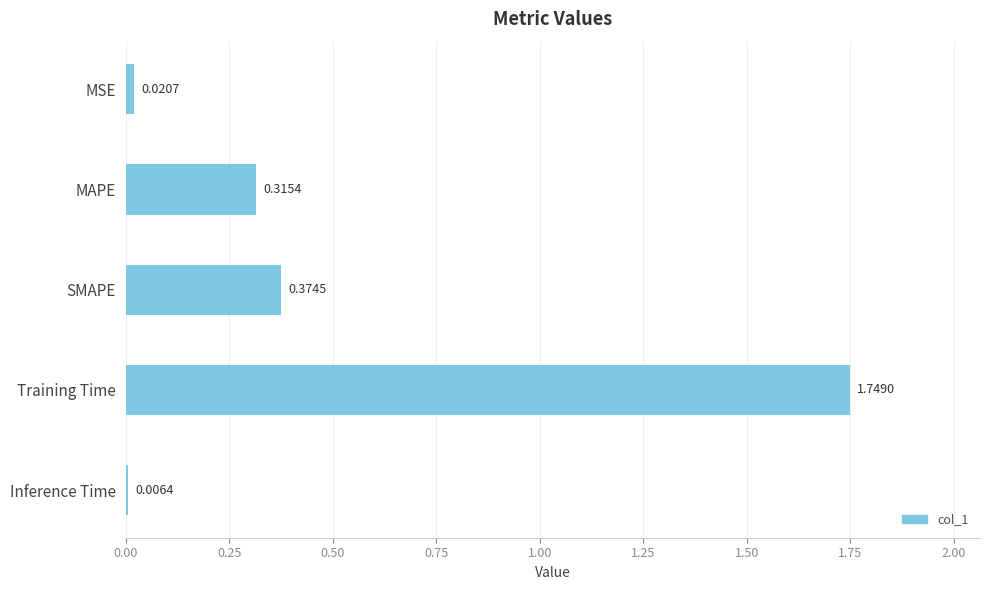

What is the difference between the values at MAPE and Training Time?

1.4